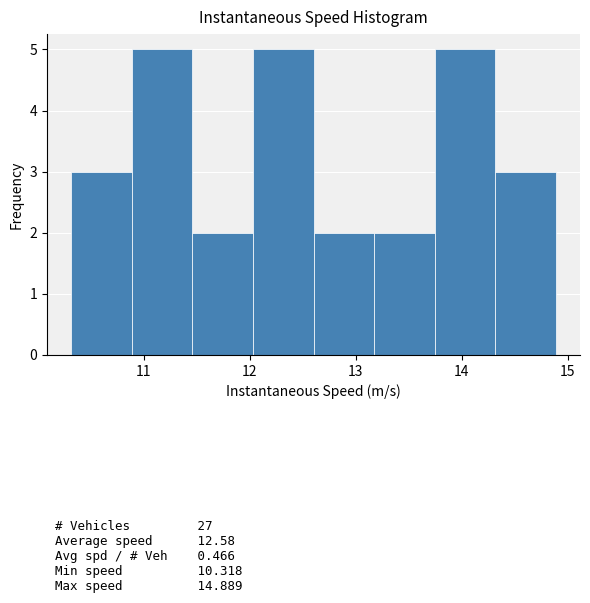

Reading left to right, transcribe this chart: for each bar, give the range it covers on the x-axis and its height. Neither the bar edges nor the heights are printed on the chart, so give them approximately, as read against the axes.

10.3 to 10.9: 3
10.9 to 11.5: 5
11.5 to 12.0: 2
12.0 to 12.6: 5
12.6 to 13.2: 2
13.2 to 13.7: 2
13.7 to 14.3: 5
14.3 to 14.9: 3